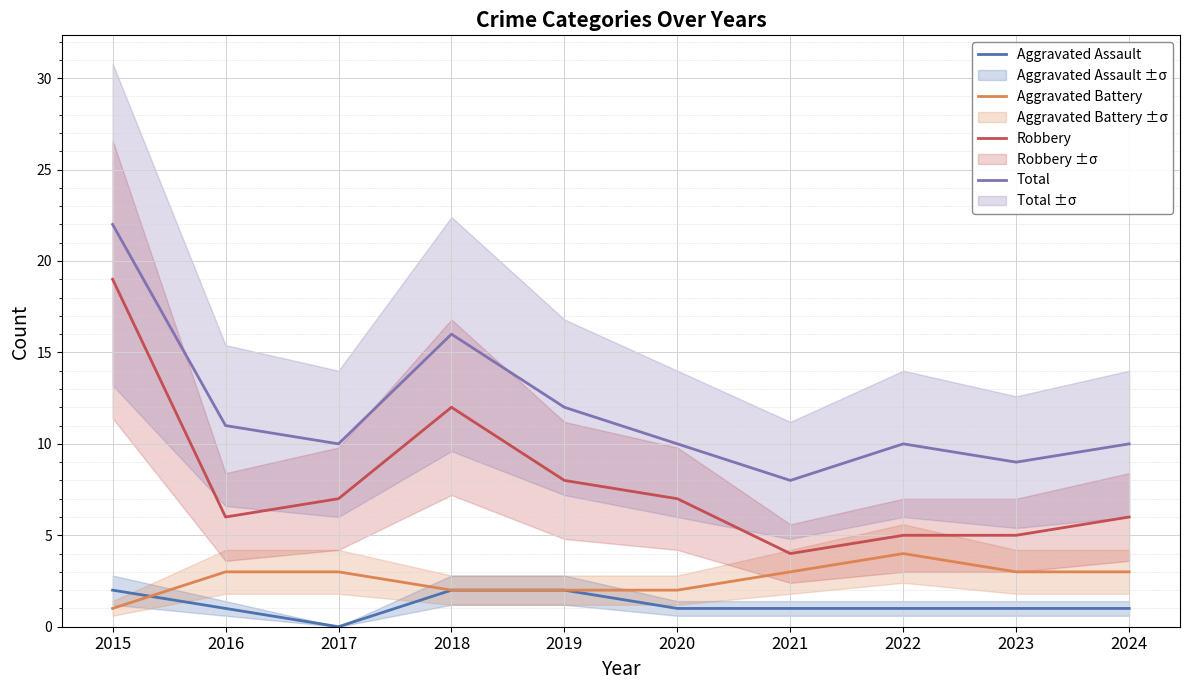

Reading left to right, list all the values displayed in this chart.

Aggravated Assault: 2	1	0	2	2	1	1	1	1	1
Aggravated Battery: 1	3	3	2	2	2	3	4	3	3
Robbery: 19	6	7	12	8	7	4	5	5	6
Total: 22	11	10	16	12	10	8	10	9	10